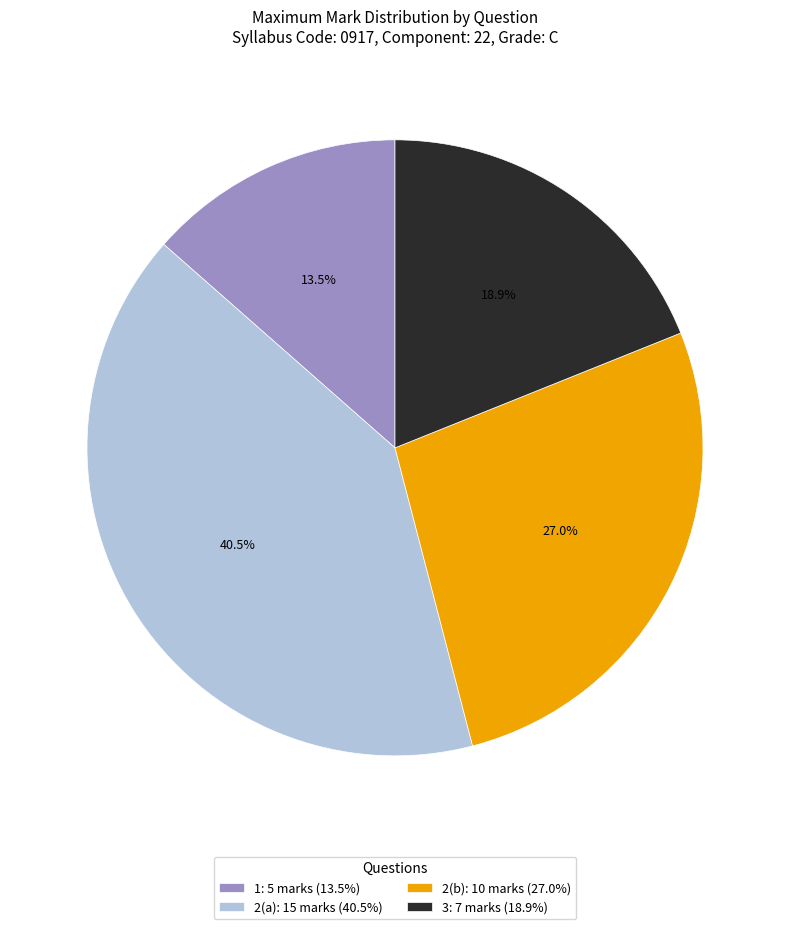

To the nearest percent, what portion does 3 represent?

19%